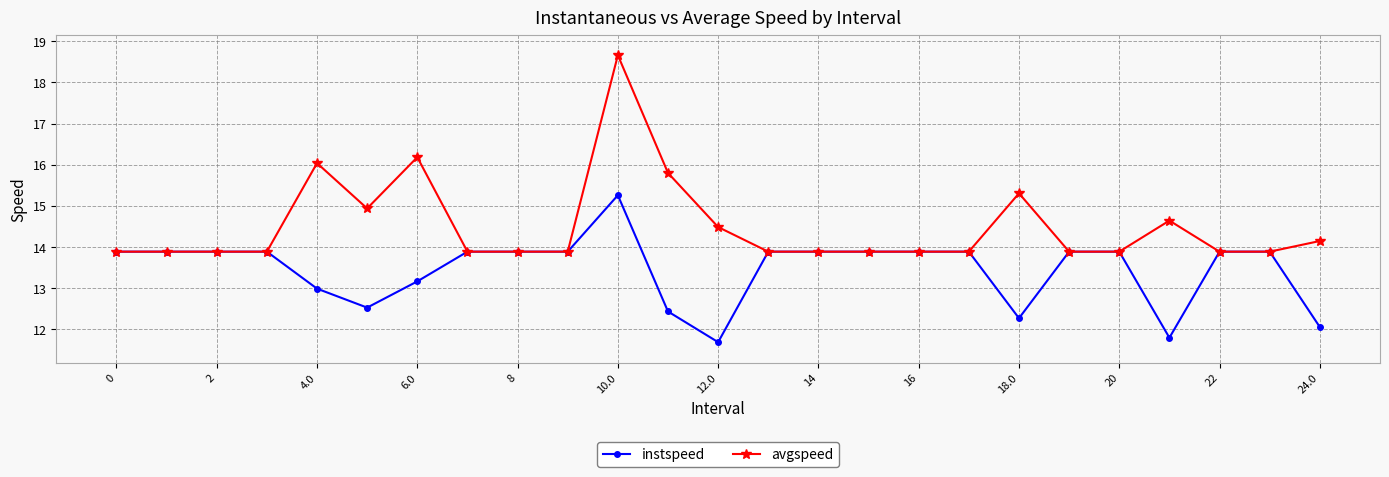

Which series has the widest spread of values?

avgspeed